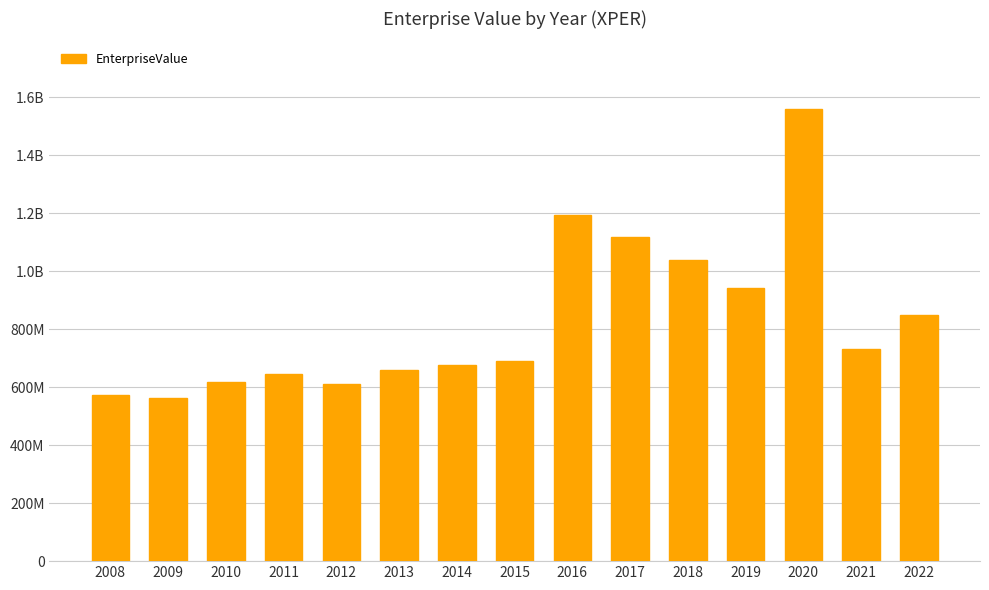

What is the maximum value shown in the chart?

1558734873.9